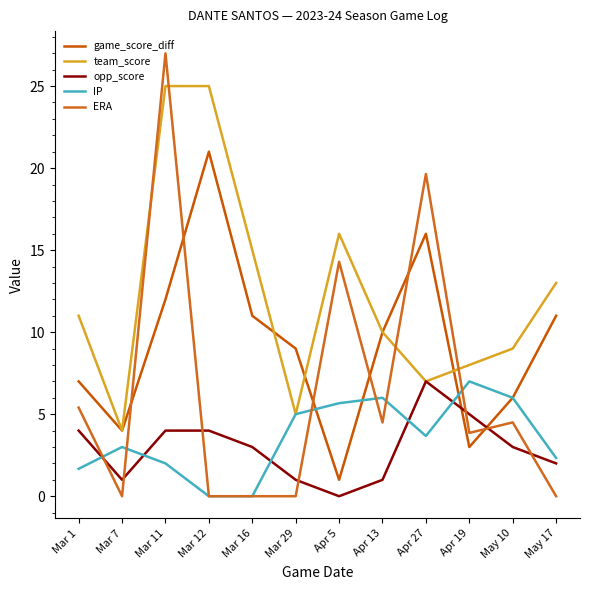

Reading left to right, extract all data points from this chart.

game_score_diff: Mar 1=7.0	Mar 7=4.0	Mar 11=12.0	Mar 12=21.0	Mar 16=11.0	Mar 29=9.0	Apr 5=1.0	Apr 13=10.0	Apr 27=16.0	Apr 19=3.0	May 10=6.0	May 17=11.0
team_score: Mar 1=11.0	Mar 7=4.0	Mar 11=25.0	Mar 12=25.0	Mar 16=15.0	Mar 29=5.0	Apr 5=16.0	Apr 13=10.0	Apr 27=7.0	Apr 19=8.0	May 10=9.0	May 17=13.0
opp_score: Mar 1=4.0	Mar 7=1.0	Mar 11=4.0	Mar 12=4.0	Mar 16=3.0	Mar 29=1.0	Apr 5=0.0	Apr 13=1.0	Apr 27=7.0	Apr 19=5.0	May 10=3.0	May 17=2.0
IP: Mar 1=1.7	Mar 7=3.0	Mar 11=2.0	Mar 12=0.0	Mar 16=0.0	Mar 29=5.0	Apr 5=5.7	Apr 13=6.0	Apr 27=3.7	Apr 19=7.0	May 10=6.0	May 17=2.3
ERA: Mar 1=5.4	Mar 7=0.0	Mar 11=27.0	Mar 12=0.0	Mar 16=0.0	Mar 29=0.0	Apr 5=14.3	Apr 13=4.5	Apr 27=19.6	Apr 19=3.9	May 10=4.5	May 17=0.0